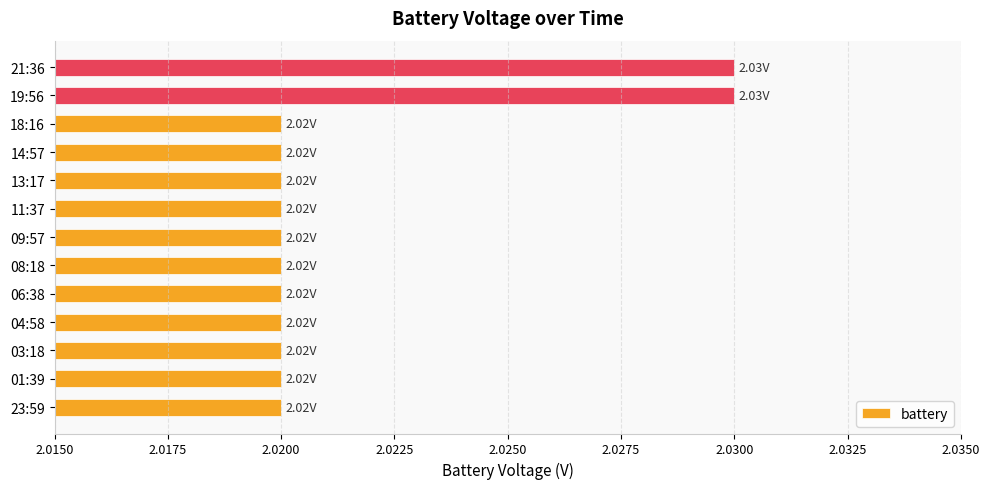

What is the sum of all values?

26.3